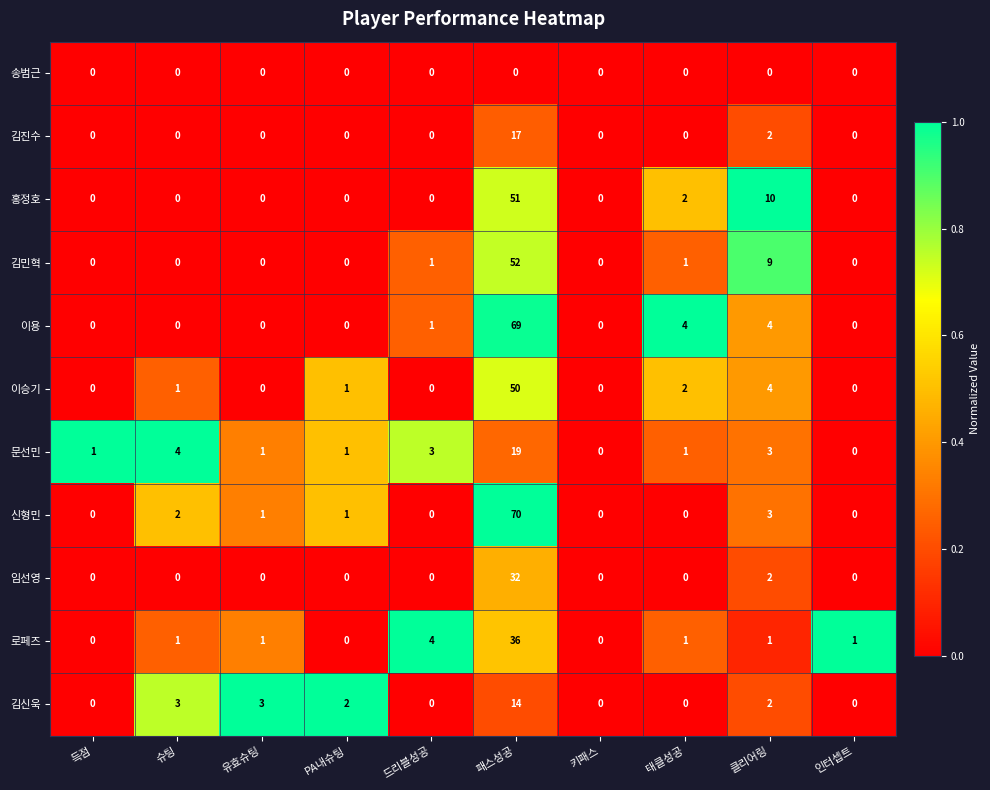

At which category is the sum across all series the highest?

패스성공